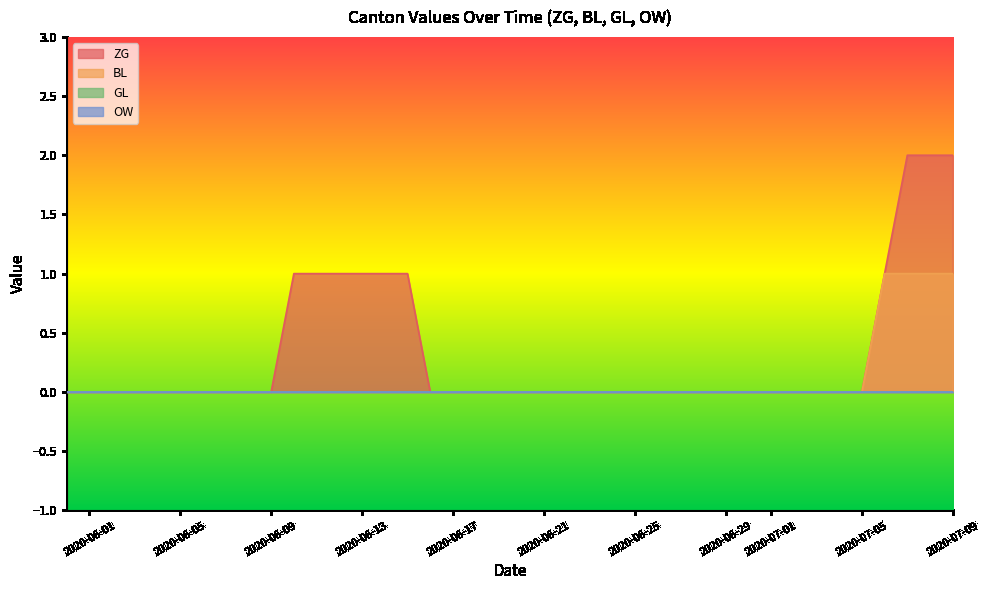

True or false: BL and ZG cross at least once.

False